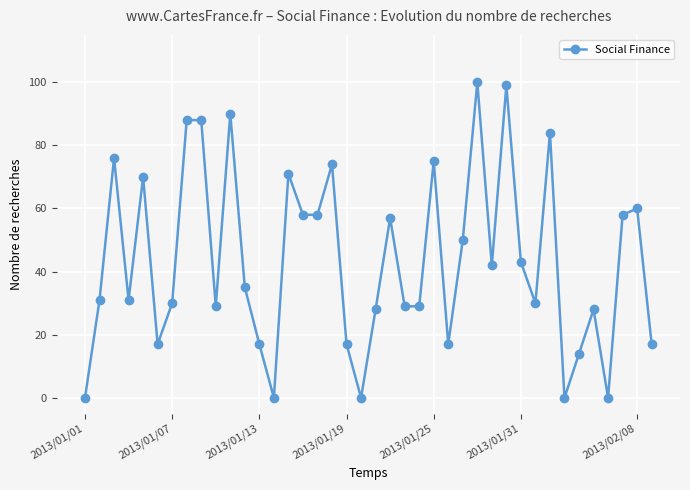

True or false: there are more than 0 points higher than both neighbors.

True